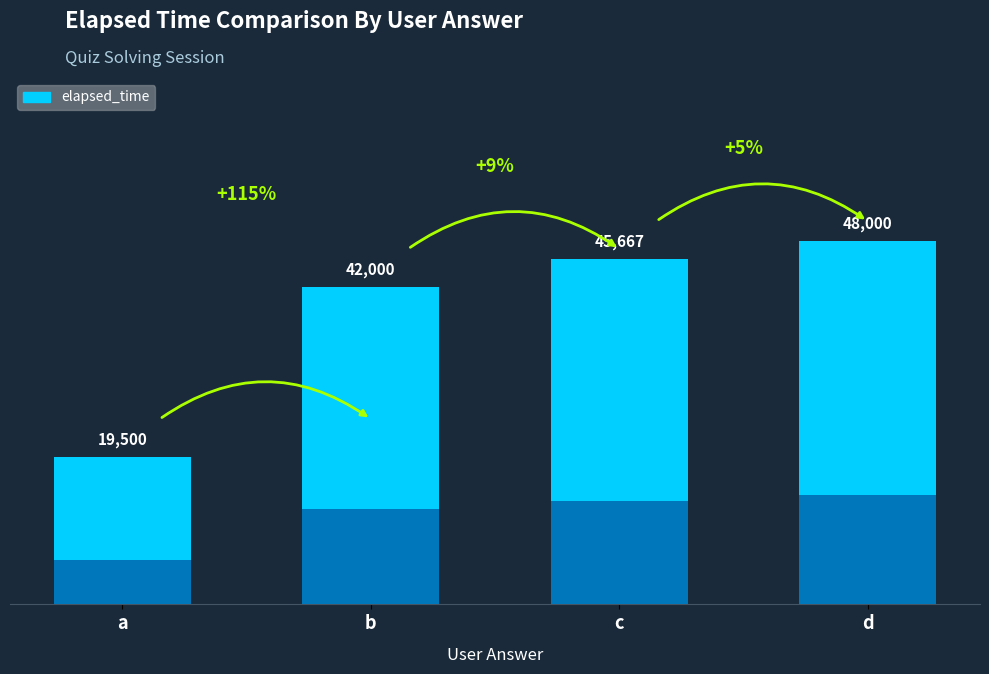

Does the chart contain any negative values?

No